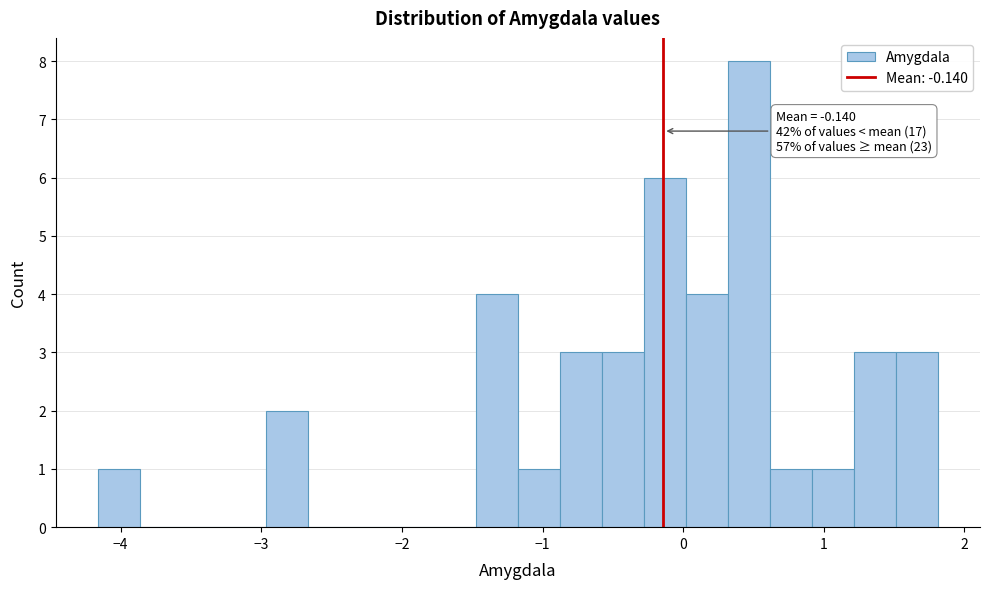

Around what value on the x-axis is the tallest bar? Give the approximate position of its centre, as read against the axis.

0.5